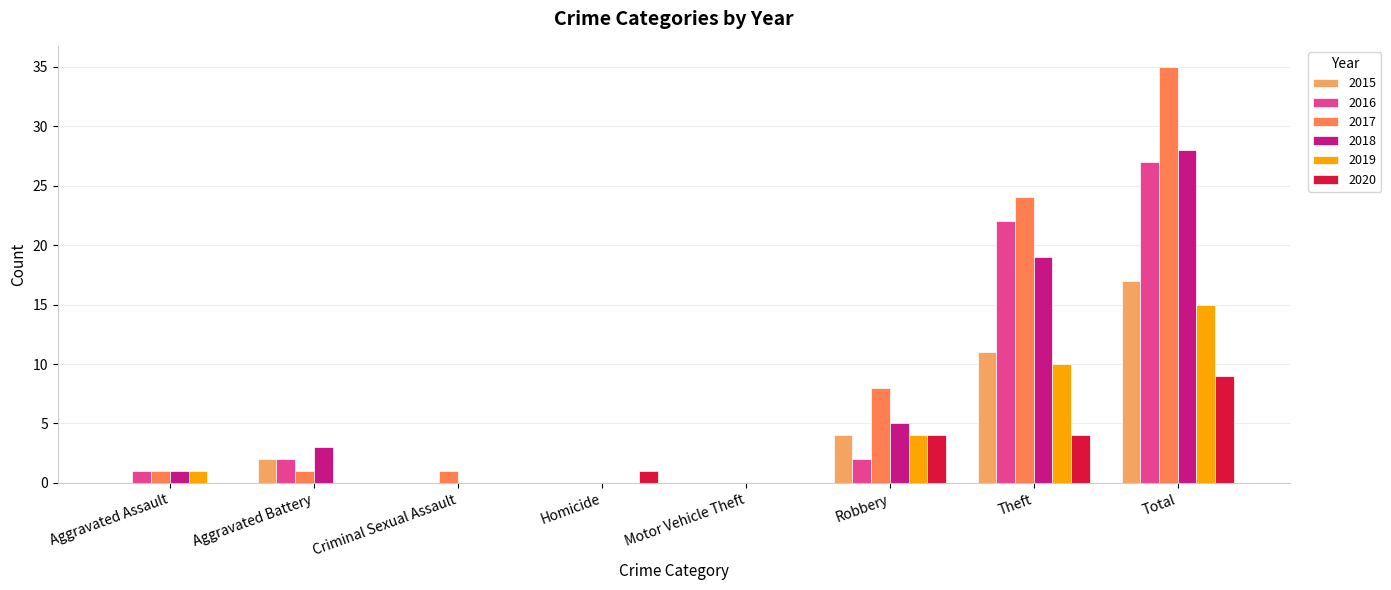

What are all the series names shown in the legend?

2015, 2016, 2017, 2018, 2019, 2020